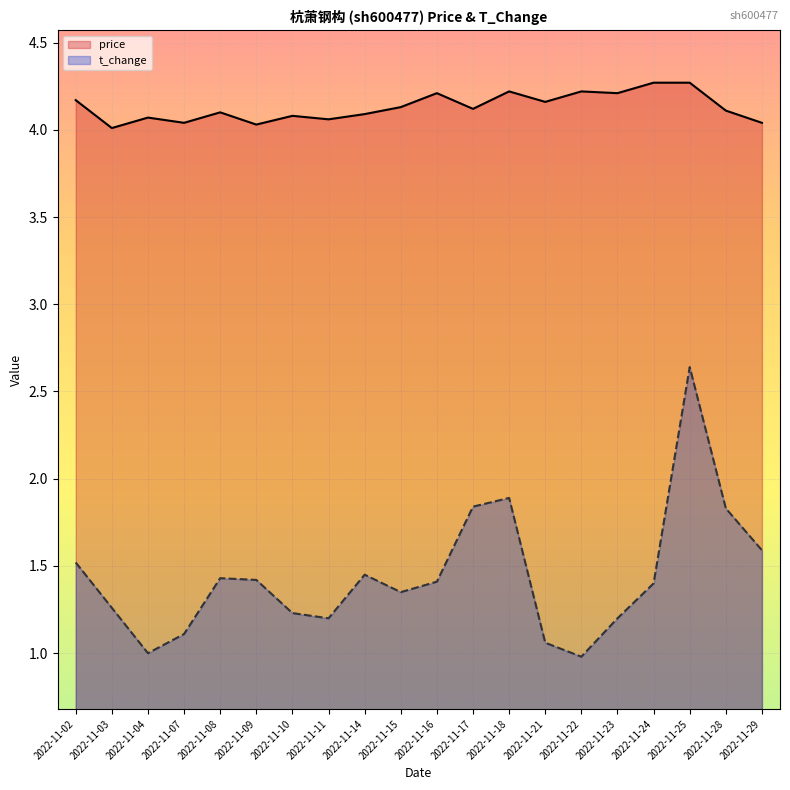

Is the value of t_change at 2022-11-28 greater than the value of price at 2022-11-08?

No